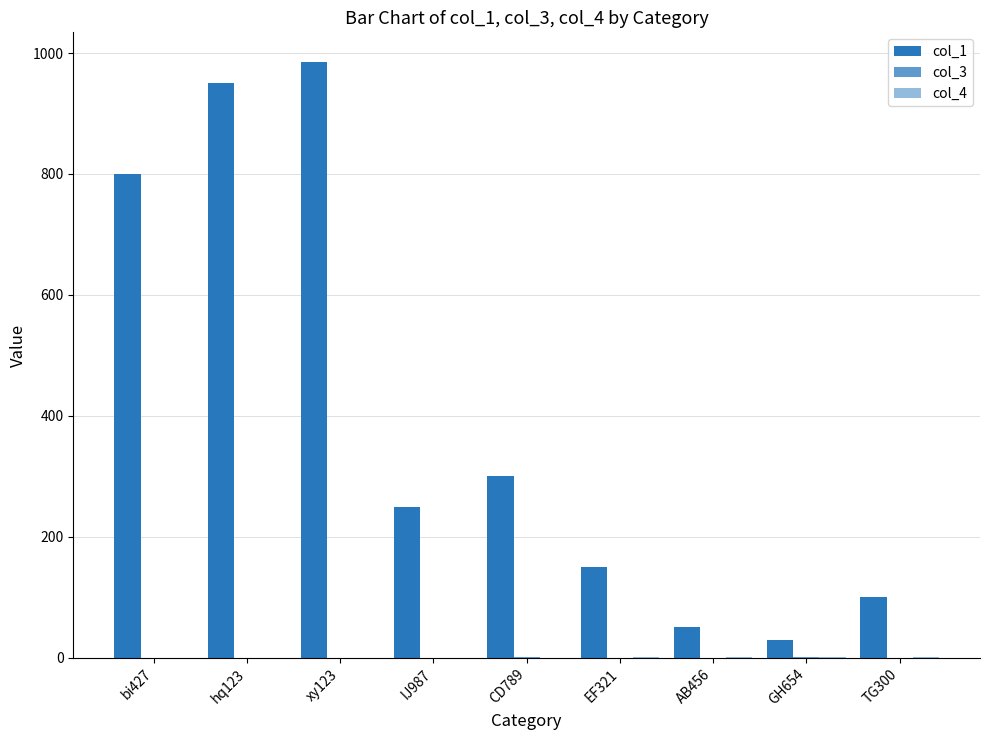

Where is col_1 nearest to the value 507?

CD789